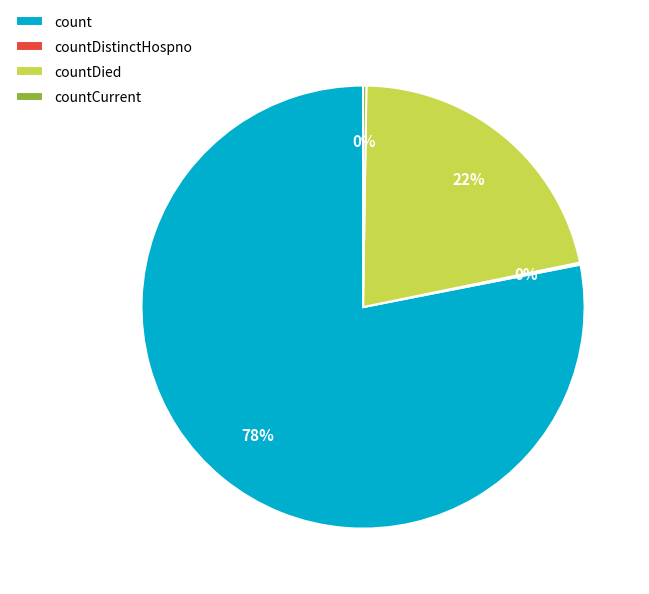

What is the largest slice in the pie chart?

count